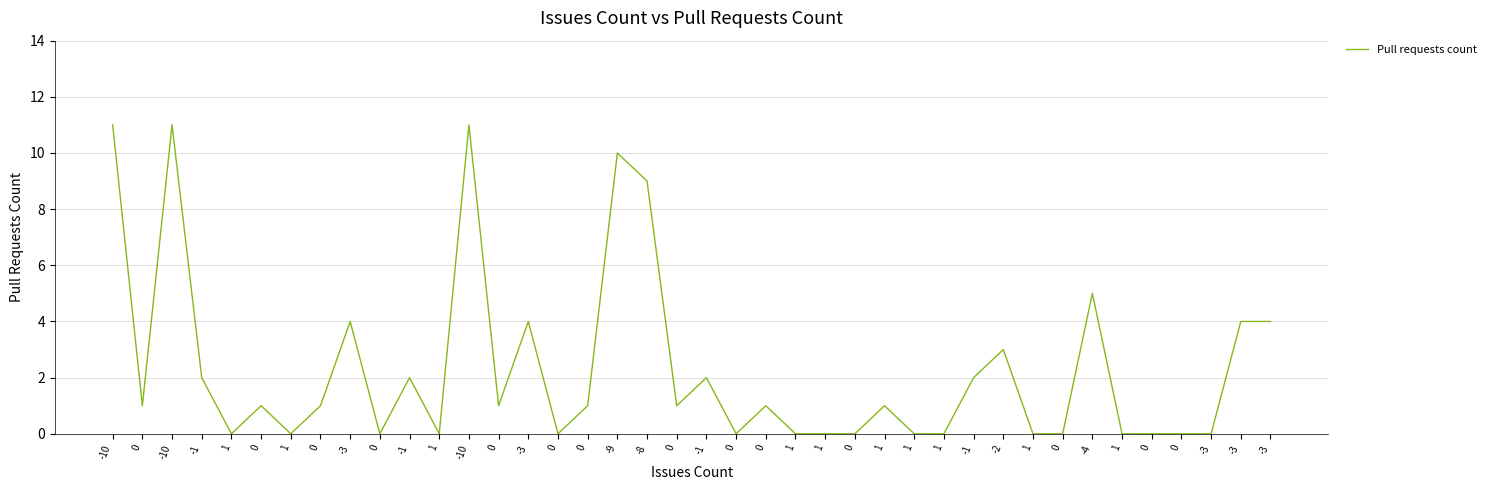

Reading left to right, extract all data points from this chart.

-10=11	0=1	-10=11	-1=2	1=0	0=1	1=0	0=1	-3=4	0=0	-1=2	1=0	-10=11	0=1	-3=4	0=0	0=1	-9=10	-8=9	0=1	-1=2	0=0	0=1	1=0	1=0	0=0	1=1	1=0	1=0	-1=2	-2=3	1=0	0=0	-4=5	1=0	0=0	0=0	-3=0	-3=4	-3=4